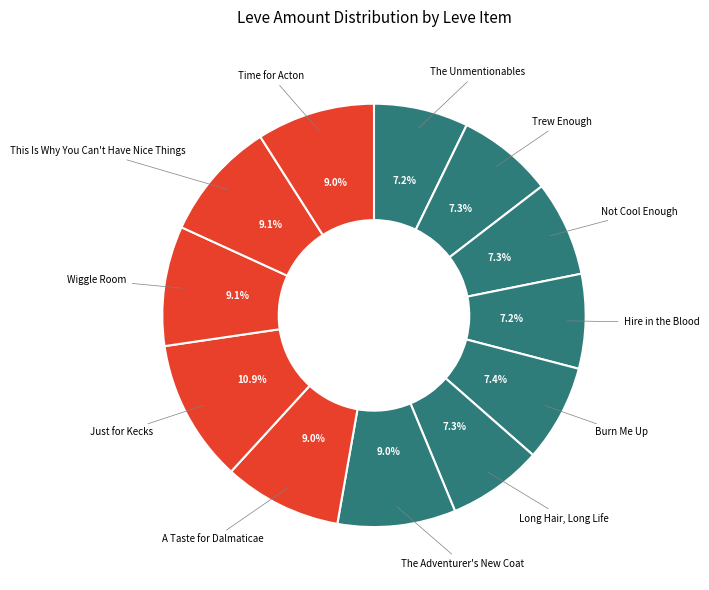

To the nearest percent, what is the difference between the largest and smallest slice percentages?

4%